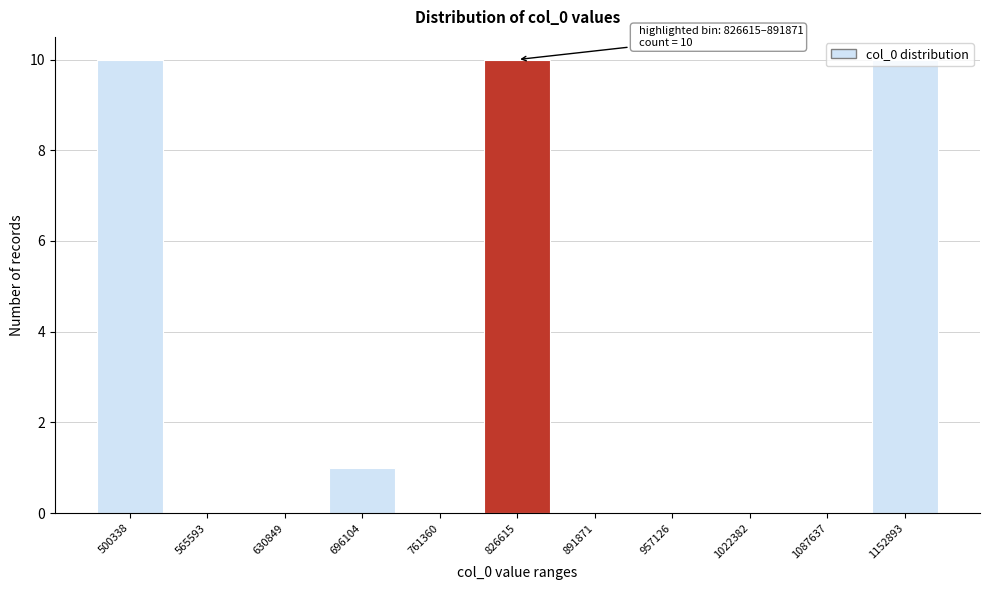

What is the sum of all values?

31